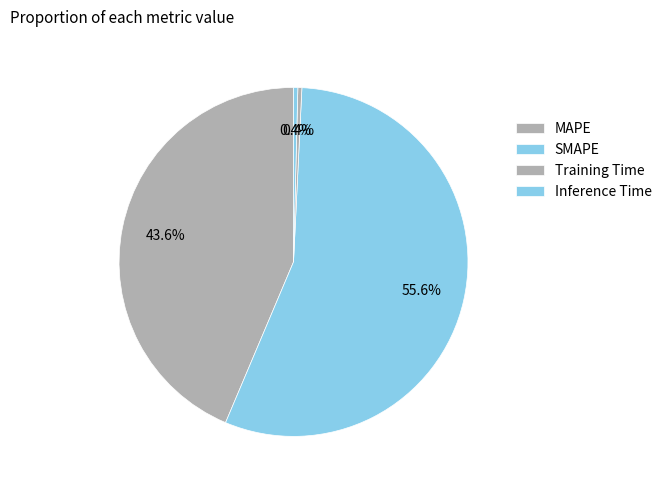

Does MAPE account for over 50% of the chart?

No